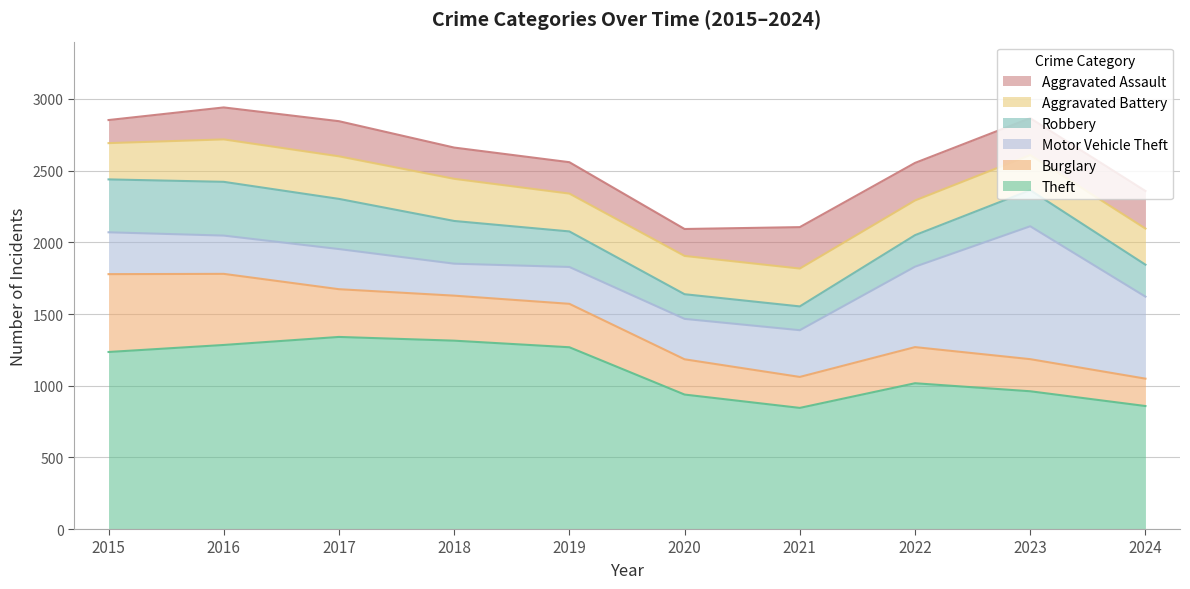

Is it true that Aggravated Assault equals 90 at 2019?

False